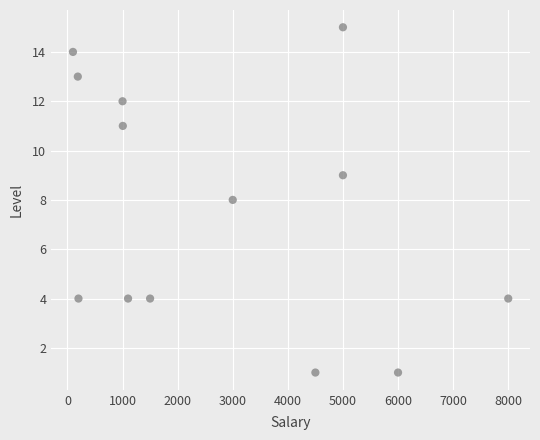

What is the range of X values (max minus min)?

7900